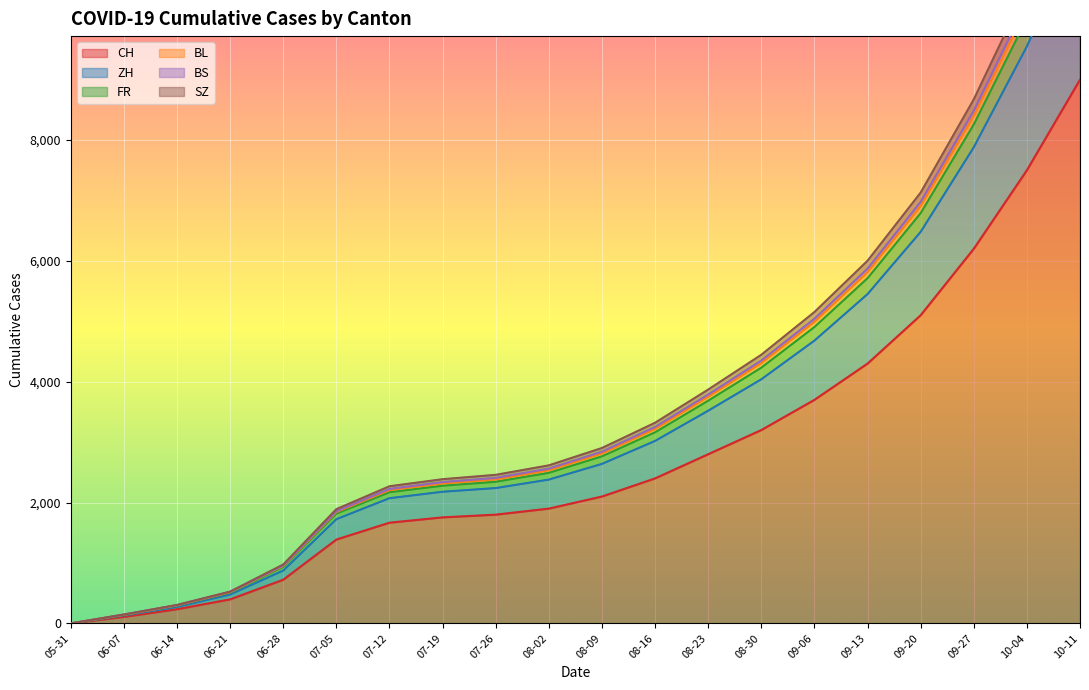

True or false: ZH and BS cross at least once.

False